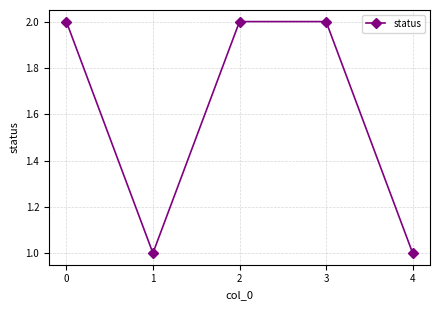

The chart shows a value of 2 at 0. True or false?

True